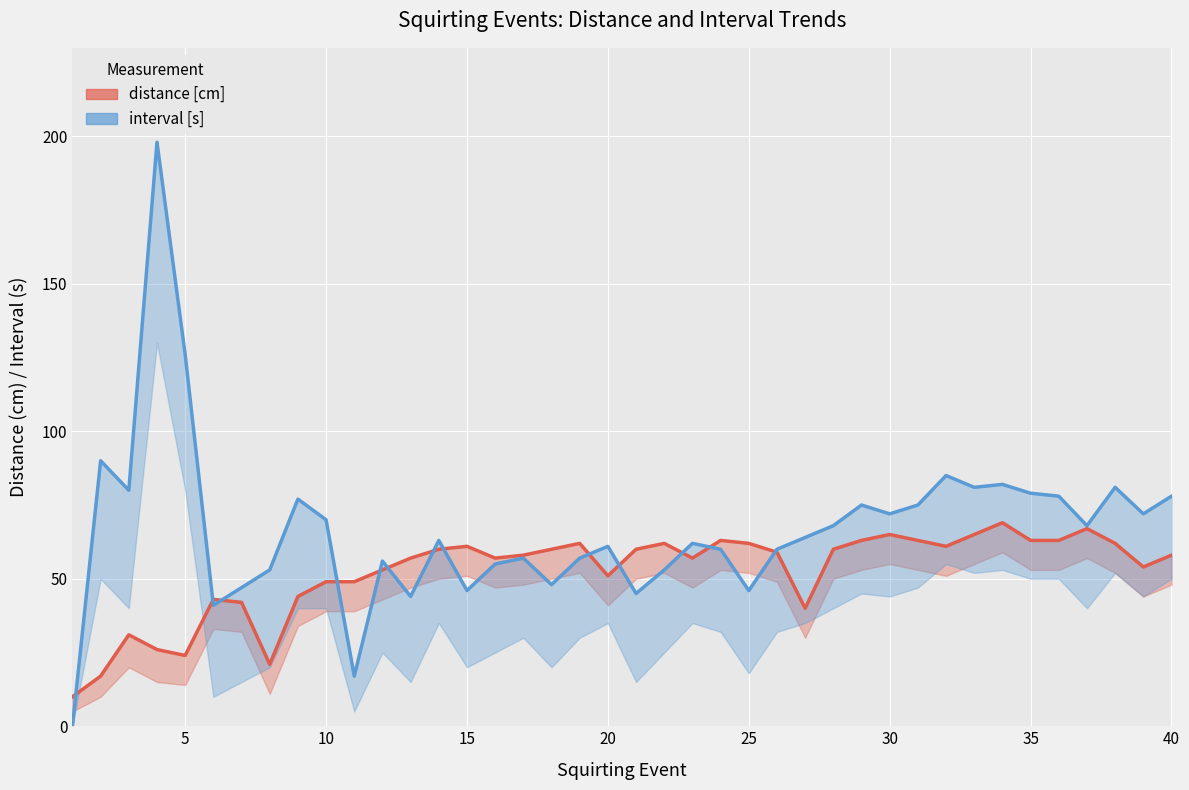

Reading left to right, transcribe all the data shown in this chart.

distance [cm]: 10	17	31	26	24	43	42	21	44	49	49	53	57	60	61	57	58	60	62	51	60	62	57	63	62	59	40	60	63	65	63	61	65	69	63	63	67	62	54	58
interval [s]: 0	90	80	198	126	41	47	53	77	70	17	56	44	63	46	55	57	48	57	61	45	53	62	60	46	60	64	68	75	72	75	85	81	82	79	78	68	81	72	78